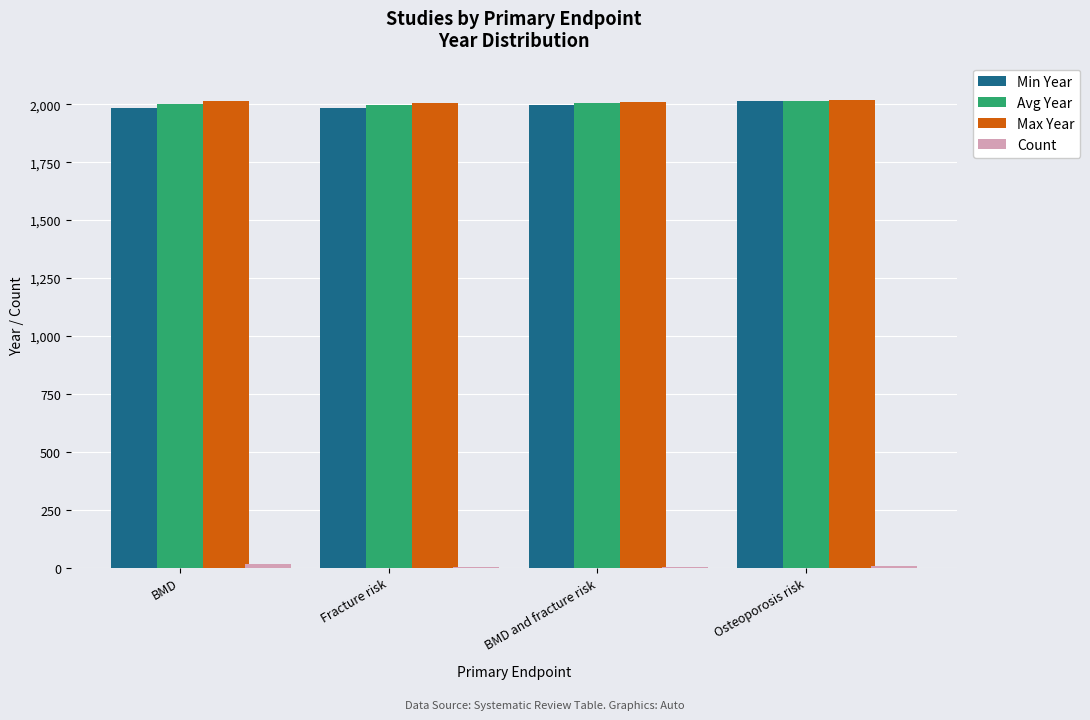

The Avg Year series shows 1999 at BMD. True or false?

True